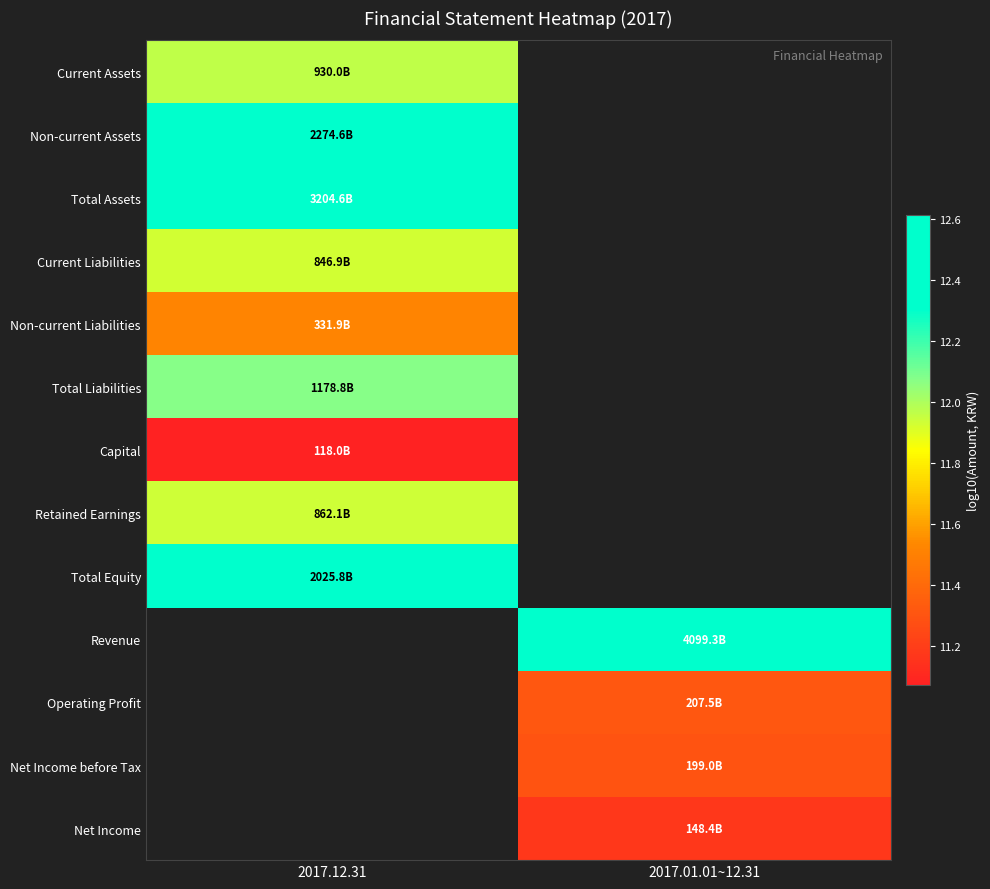

Which series has the largest range (max minus min)?

Current Assets